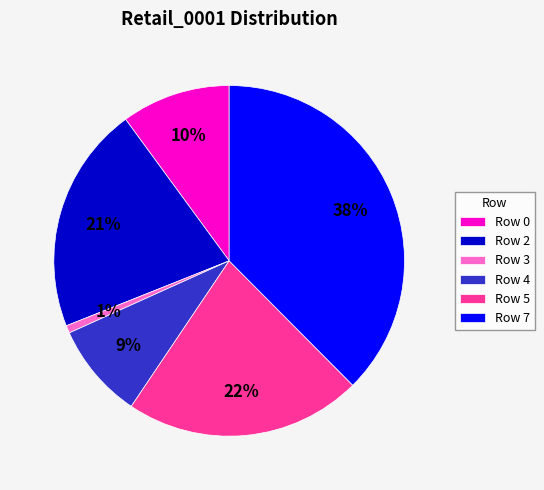

To the nearest percent, what is the difference between the Row 0 and Row 4 slice percentages?

1%